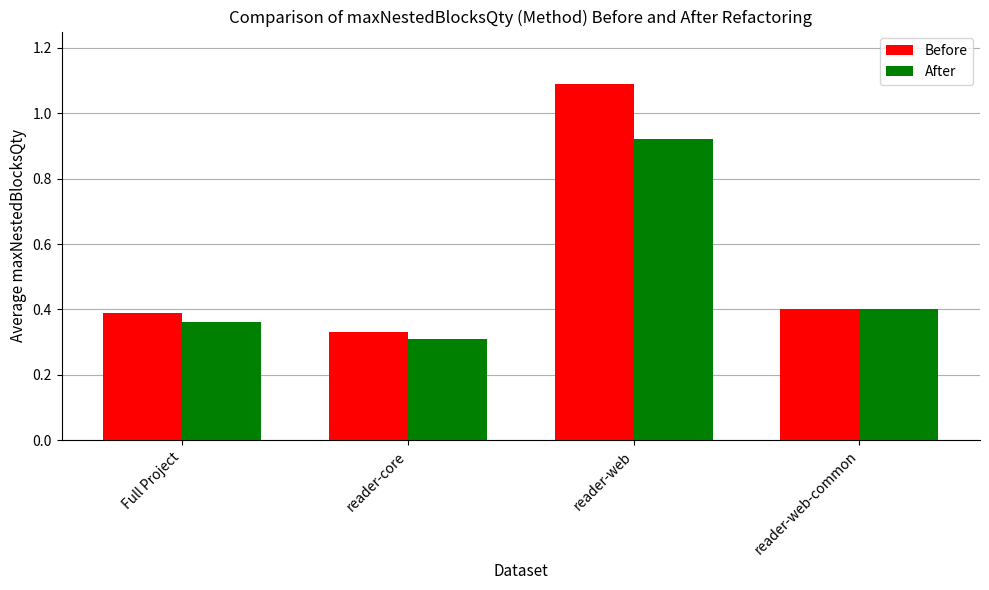

Rank the series by their average value, from lowest to highest.

After, Before